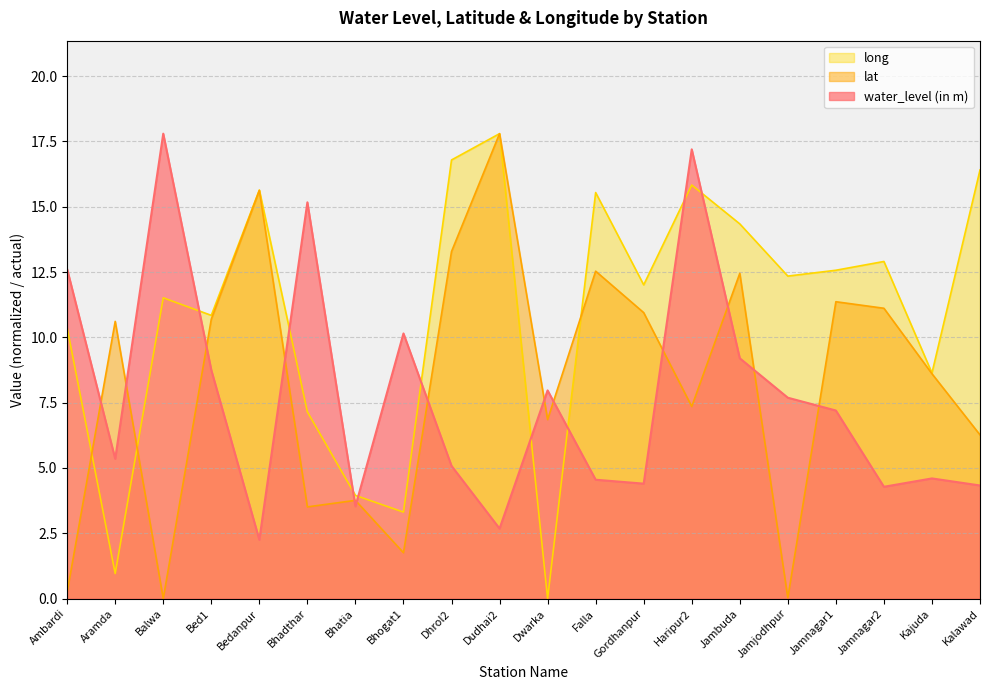

Rank the categories by water_level (in m) value from lowest to highest.

Bedanpur, Dudhai2, Bhatia, Jamnagar2, Kalawad, Gordhanpur, Falla, Kajuda, Dhrol2, Aramda, Jamnagar1, Jamjodhpur, Dwarka, Bed1, Jambuda, Bhogat1, Ambardi, Bhadthar, Haripur2, Balwa